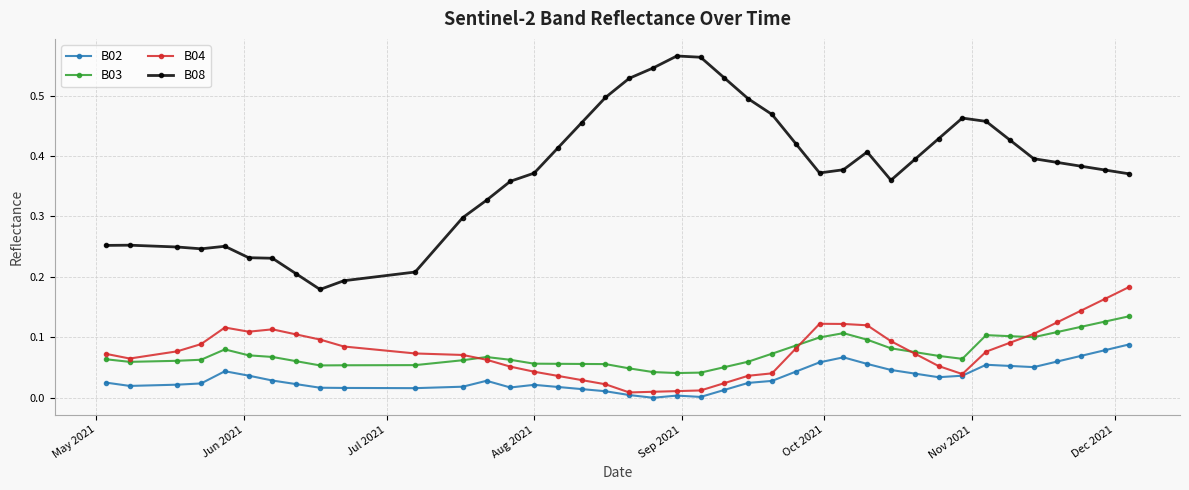

True or false: B08 and B04 cross at least once.

False